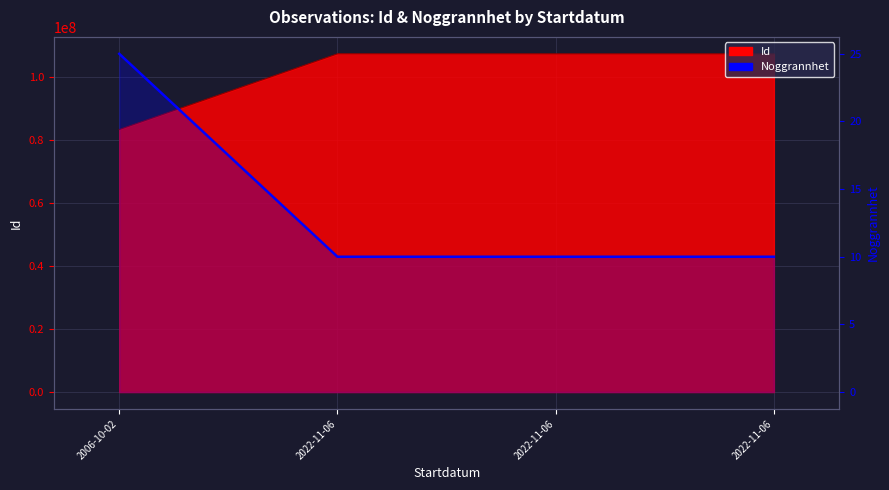

Which label corresponds to the smallest value in the chart?

2022-11-06